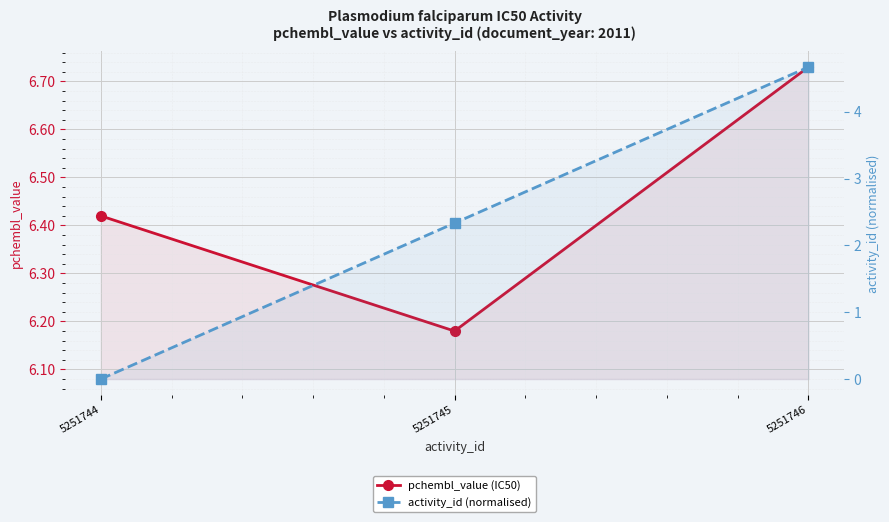

At which label does activity_id (normalised) first exceed 2?

5251745